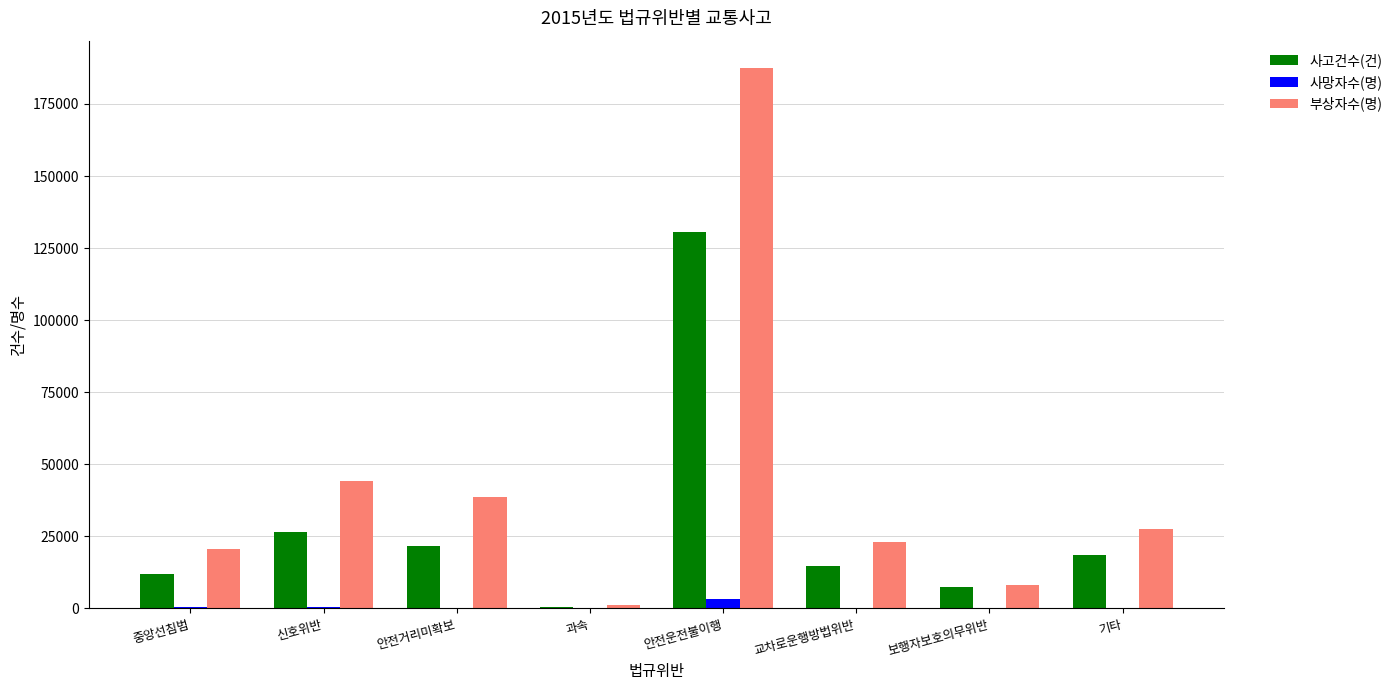

Between 신호위반 and 기타, which series saw the biggest shift?

부상자수(명)